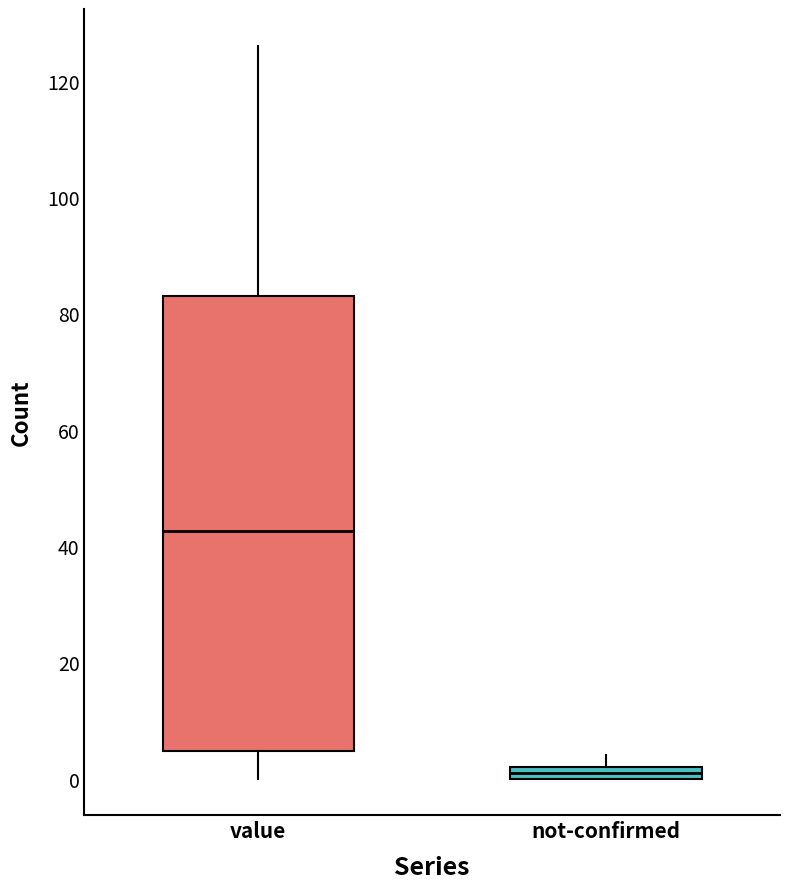

Which box has the highest median line?

value